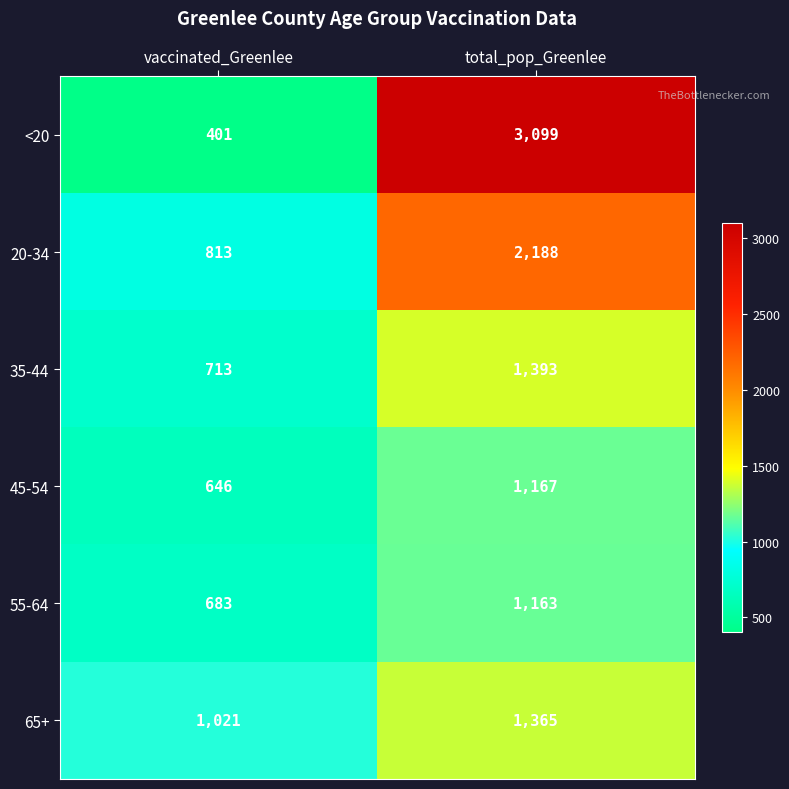

Rank the series by their maximum value, from highest to lowest.

<20, 20-34, 35-44, 65+, 45-54, 55-64